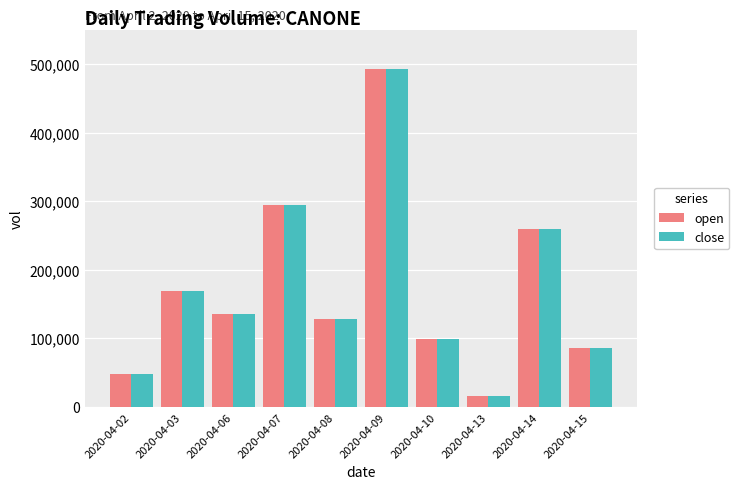

Reading right to left, extract all data points from this chart.

open: 2020-04-15=85600	2020-04-14=259500	2020-04-13=16400	2020-04-10=99600	2020-04-09=492700	2020-04-08=128500	2020-04-07=294400	2020-04-06=136200	2020-04-03=169600	2020-04-02=47900
close: 2020-04-15=85600	2020-04-14=259500	2020-04-13=16400	2020-04-10=99600	2020-04-09=492700	2020-04-08=128500	2020-04-07=294400	2020-04-06=136200	2020-04-03=169600	2020-04-02=47900